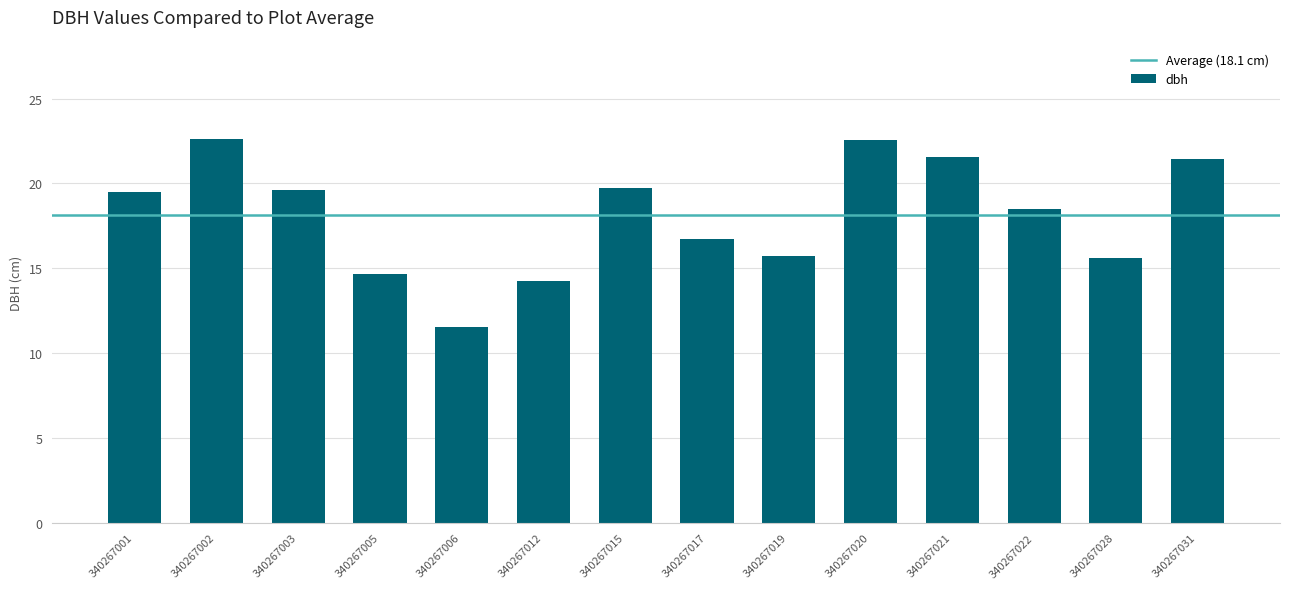

What is the sum of the values at 340267015 and 340267005?

34.4